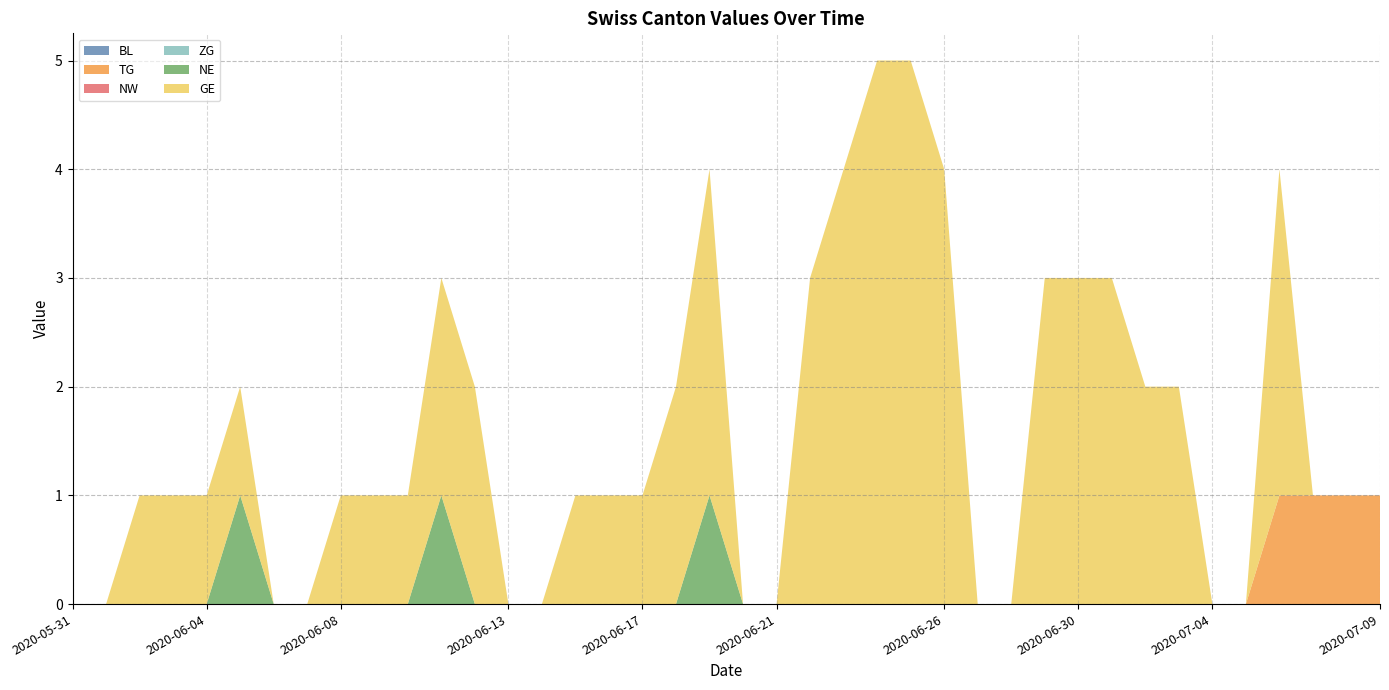

Reading left to right, extract all data points from this chart.

BL: 2020-05-31=0	2020-06-01=0	2020-06-02=0	2020-06-03=0	2020-06-04=0	2020-06-05=0	2020-06-06=0	2020-06-07=0	2020-06-08=0	2020-06-09=0	2020-06-10=0	2020-06-11=0	2020-06-12=0	2020-06-13=0	2020-06-14=0	2020-06-15=0	2020-06-16=0	2020-06-17=0	2020-06-18=0	2020-06-19=0	2020-06-20=0	2020-06-21=0	2020-06-22=0	2020-06-23=0	2020-06-24=0	2020-06-25=0	2020-06-26=0	2020-06-27=0	2020-06-28=0	2020-06-29=0	2020-06-30=0	2020-07-01=0	2020-07-02=0	2020-07-03=0	2020-07-04=0	2020-07-05=0	2020-07-06=0	2020-07-07=0	2020-07-08=0	2020-07-09=0
TG: 2020-05-31=0	2020-06-01=0	2020-06-02=0	2020-06-03=0	2020-06-04=0	2020-06-05=0	2020-06-06=0	2020-06-07=0	2020-06-08=0	2020-06-09=0	2020-06-10=0	2020-06-11=0	2020-06-12=0	2020-06-13=0	2020-06-14=0	2020-06-15=0	2020-06-16=0	2020-06-17=0	2020-06-18=0	2020-06-19=0	2020-06-20=0	2020-06-21=0	2020-06-22=0	2020-06-23=0	2020-06-24=0	2020-06-25=0	2020-06-26=0	2020-06-27=0	2020-06-28=0	2020-06-29=0	2020-06-30=0	2020-07-01=0	2020-07-02=0	2020-07-03=0	2020-07-04=0	2020-07-05=0	2020-07-06=1	2020-07-07=1	2020-07-08=1	2020-07-09=1
NW: 2020-05-31=0	2020-06-01=0	2020-06-02=0	2020-06-03=0	2020-06-04=0	2020-06-05=0	2020-06-06=0	2020-06-07=0	2020-06-08=0	2020-06-09=0	2020-06-10=0	2020-06-11=0	2020-06-12=0	2020-06-13=0	2020-06-14=0	2020-06-15=0	2020-06-16=0	2020-06-17=0	2020-06-18=0	2020-06-19=0	2020-06-20=0	2020-06-21=0	2020-06-22=0	2020-06-23=0	2020-06-24=0	2020-06-25=0	2020-06-26=0	2020-06-27=0	2020-06-28=0	2020-06-29=0	2020-06-30=0	2020-07-01=0	2020-07-02=0	2020-07-03=0	2020-07-04=0	2020-07-05=0	2020-07-06=0	2020-07-07=0	2020-07-08=0	2020-07-09=0
ZG: 2020-05-31=0	2020-06-01=0	2020-06-02=0	2020-06-03=0	2020-06-04=0	2020-06-05=0	2020-06-06=0	2020-06-07=0	2020-06-08=0	2020-06-09=0	2020-06-10=0	2020-06-11=0	2020-06-12=0	2020-06-13=0	2020-06-14=0	2020-06-15=0	2020-06-16=0	2020-06-17=0	2020-06-18=0	2020-06-19=0	2020-06-20=0	2020-06-21=0	2020-06-22=0	2020-06-23=0	2020-06-24=0	2020-06-25=0	2020-06-26=0	2020-06-27=0	2020-06-28=0	2020-06-29=0	2020-06-30=0	2020-07-01=0	2020-07-02=0	2020-07-03=0	2020-07-04=0	2020-07-05=0	2020-07-06=0	2020-07-07=0	2020-07-08=0	2020-07-09=0
NE: 2020-05-31=0	2020-06-01=0	2020-06-02=0	2020-06-03=0	2020-06-04=0	2020-06-05=1	2020-06-06=0	2020-06-07=0	2020-06-08=0	2020-06-09=0	2020-06-10=0	2020-06-11=1	2020-06-12=0	2020-06-13=0	2020-06-14=0	2020-06-15=0	2020-06-16=0	2020-06-17=0	2020-06-18=0	2020-06-19=1	2020-06-20=0	2020-06-21=0	2020-06-22=0	2020-06-23=0	2020-06-24=0	2020-06-25=0	2020-06-26=0	2020-06-27=0	2020-06-28=0	2020-06-29=0	2020-06-30=0	2020-07-01=0	2020-07-02=0	2020-07-03=0	2020-07-04=0	2020-07-05=0	2020-07-06=0	2020-07-07=0	2020-07-08=0	2020-07-09=0
GE: 2020-05-31=0	2020-06-01=0	2020-06-02=1	2020-06-03=1	2020-06-04=1	2020-06-05=1	2020-06-06=0	2020-06-07=0	2020-06-08=1	2020-06-09=1	2020-06-10=1	2020-06-11=2	2020-06-12=2	2020-06-13=0	2020-06-14=0	2020-06-15=1	2020-06-16=1	2020-06-17=1	2020-06-18=2	2020-06-19=3	2020-06-20=0	2020-06-21=0	2020-06-22=3	2020-06-23=4	2020-06-24=5	2020-06-25=5	2020-06-26=4	2020-06-27=0	2020-06-28=0	2020-06-29=3	2020-06-30=3	2020-07-01=3	2020-07-02=2	2020-07-03=2	2020-07-04=0	2020-07-05=0	2020-07-06=3	2020-07-07=0	2020-07-08=0	2020-07-09=0